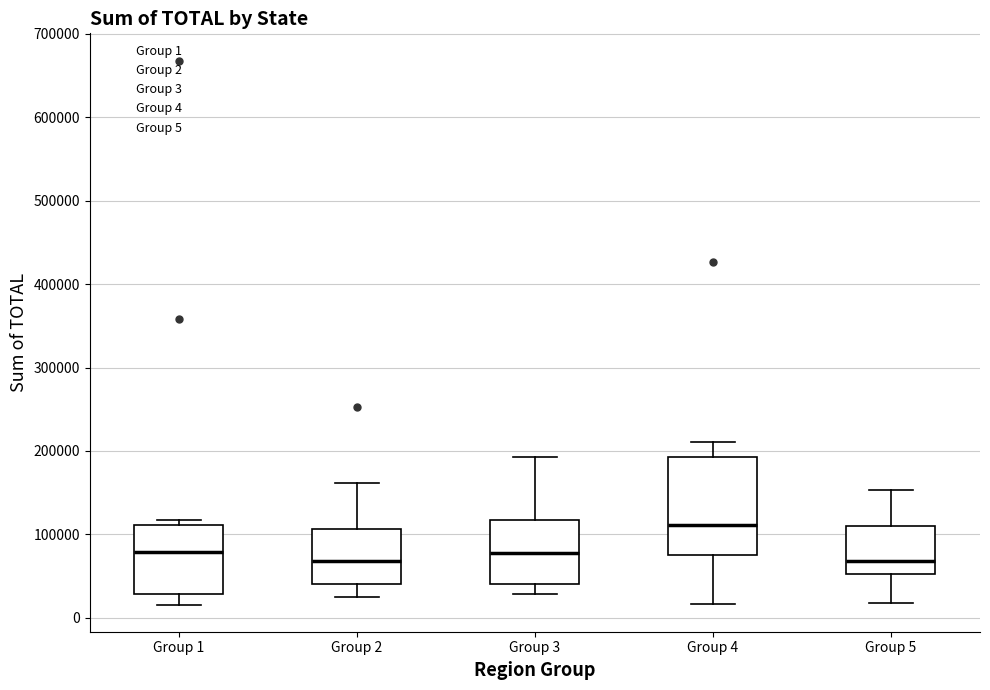

Reading left to right, transcribe this box plot: for each box, give where its median line is, the range the box spans, and where its two whiskers end, as read against the y-axis. The values are not printed on the chart, so give them approximately, as read against the axis.

Group 1: median 80000, box 30000 to 110000, whiskers 20000 to 120000
Group 2: median 70000, box 40000 to 110000, whiskers 20000 to 160000
Group 3: median 80000, box 40000 to 120000, whiskers 30000 to 190000
Group 4: median 110000, box 80000 to 190000, whiskers 20000 to 210000
Group 5: median 70000, box 50000 to 110000, whiskers 20000 to 150000